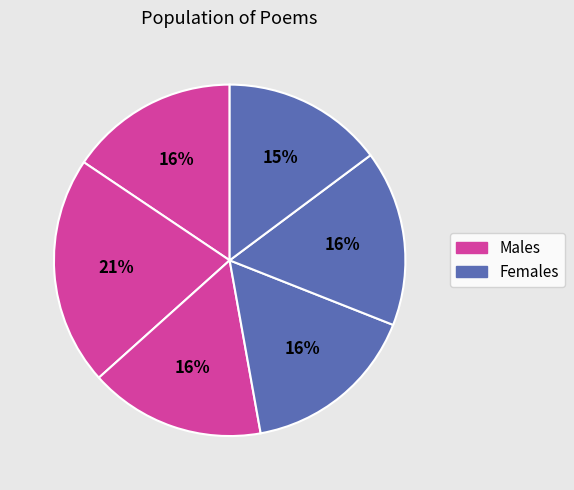

How many slices are in this pie chart?

6